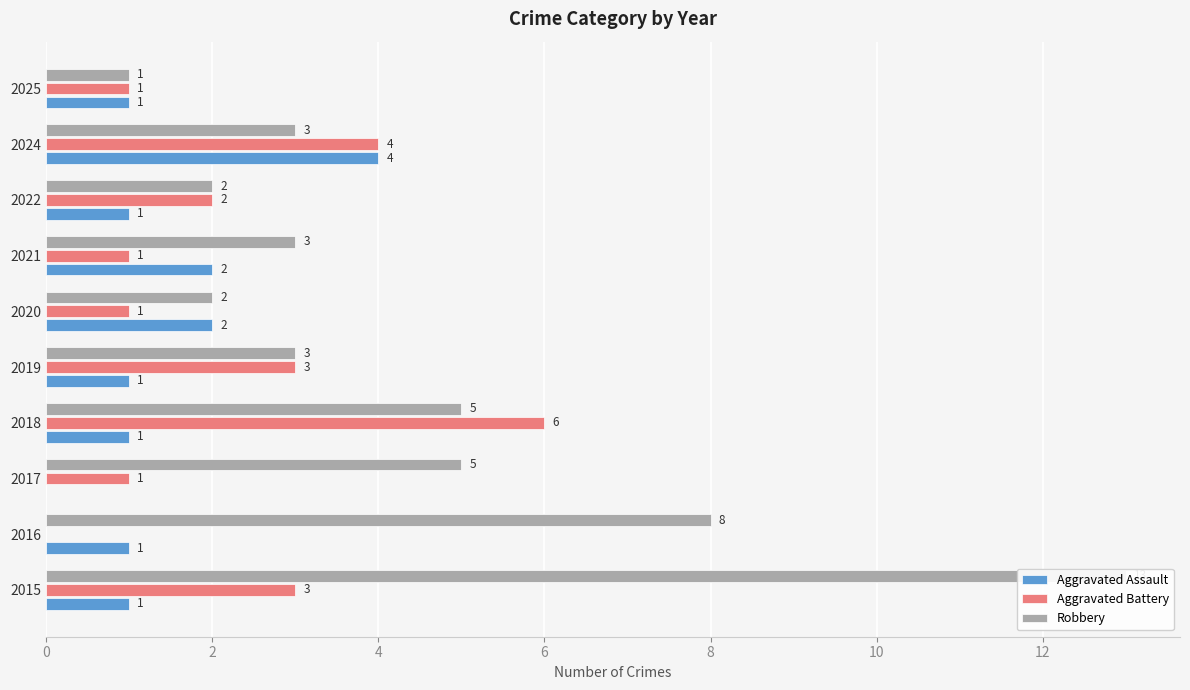

Reading right to left, transcribe all the data shown in this chart.

Aggravated Assault: 1	4	1	2	2	1	1	0	1	1
Aggravated Battery: 1	4	2	1	1	3	6	1	0	3
Robbery: 1	3	2	3	2	3	5	5	8	13